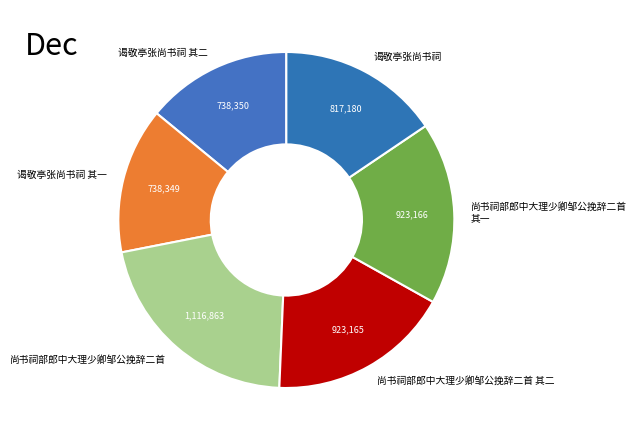

Combined, do 谒敬亭张尚书祠 其一 and 谒敬亭张尚书祠 account for over 50%?

No